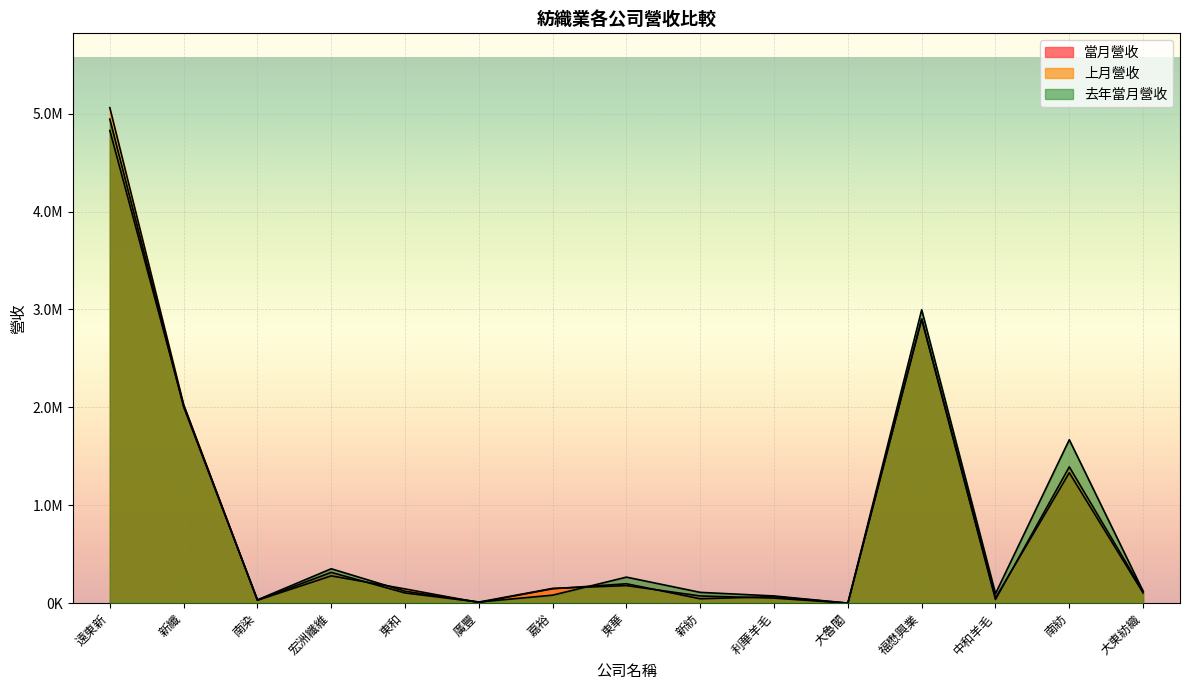

List the series in order of their peak value, lowest first.

當月營收, 去年當月營收, 上月營收